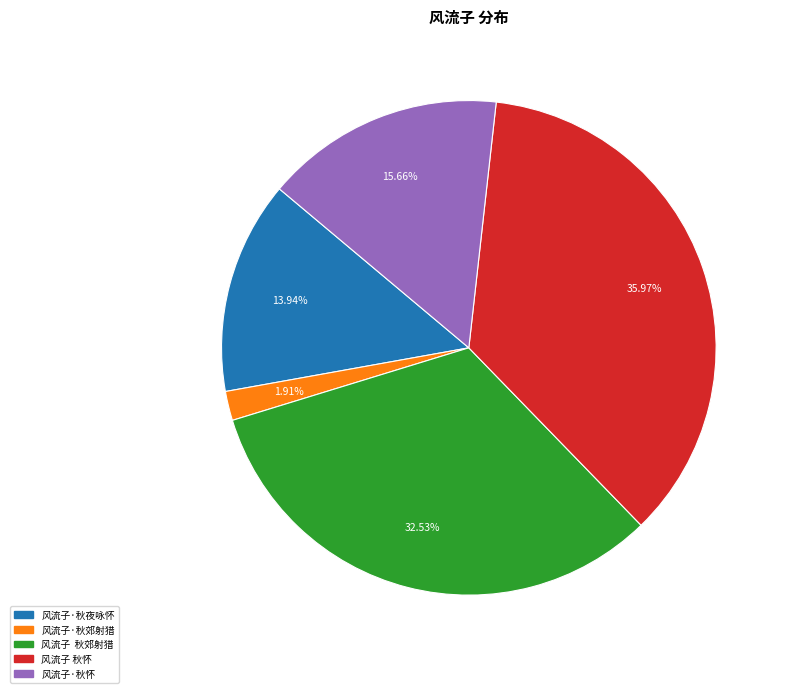

Count the number of slices in the pie.

5